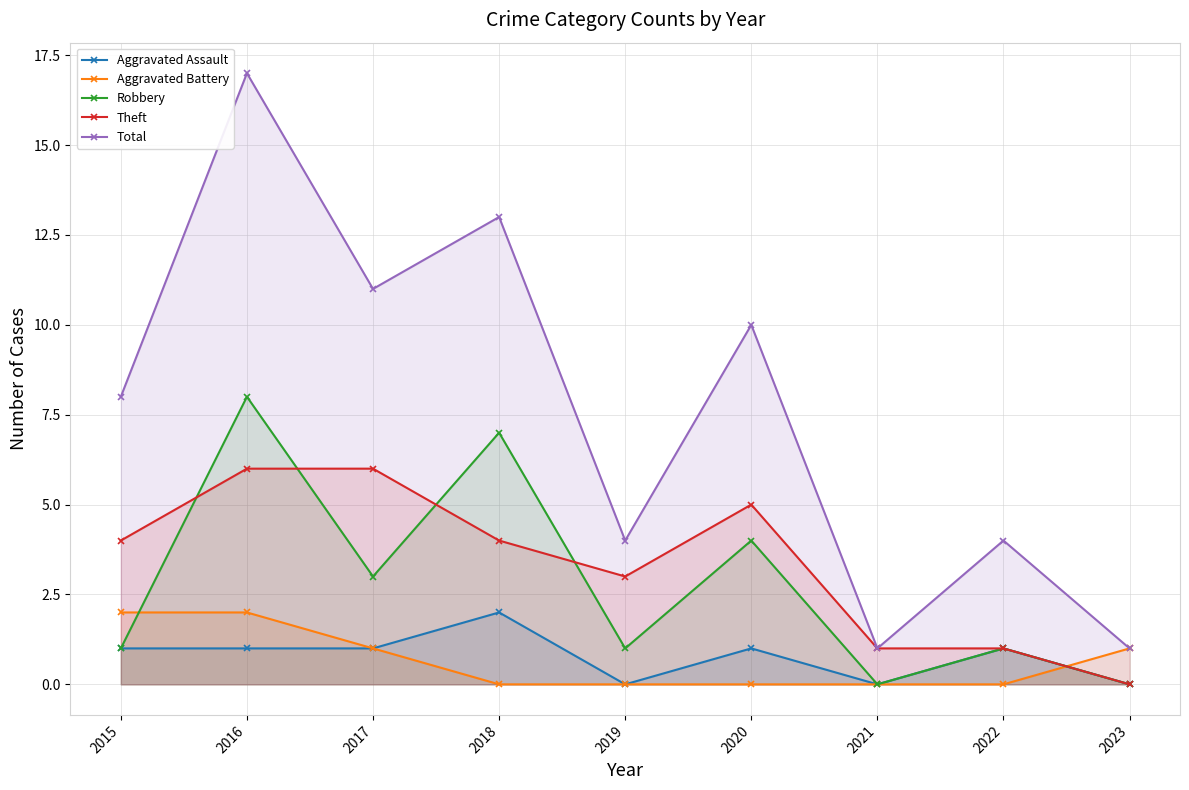

The Robbery series shows 1 at 2015. True or false?

True